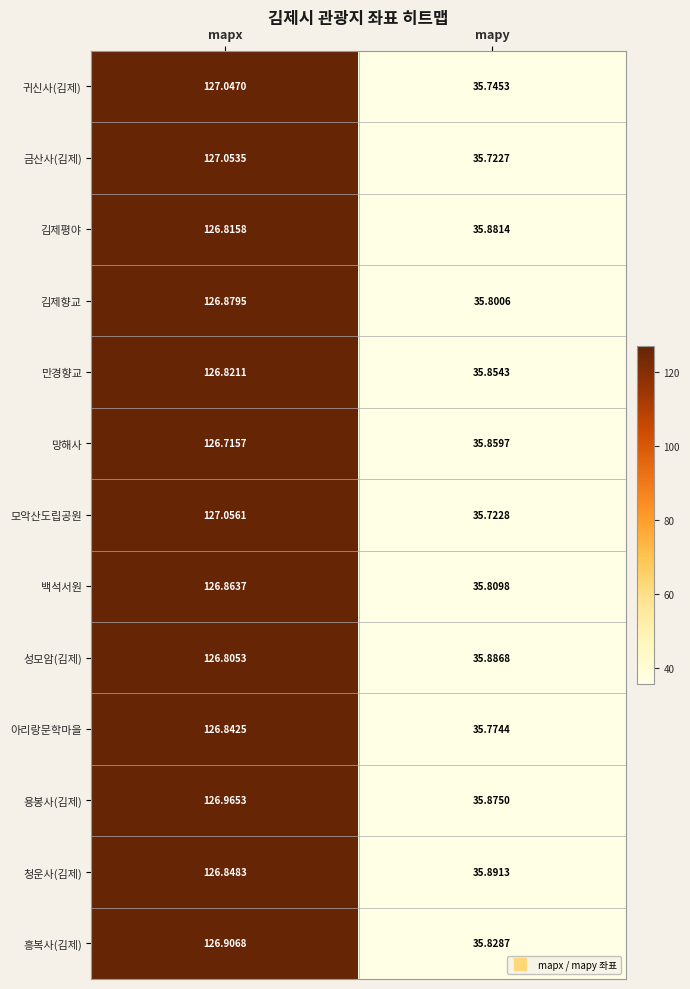

Where does the 성모암(김제) series first go above 126?

mapx